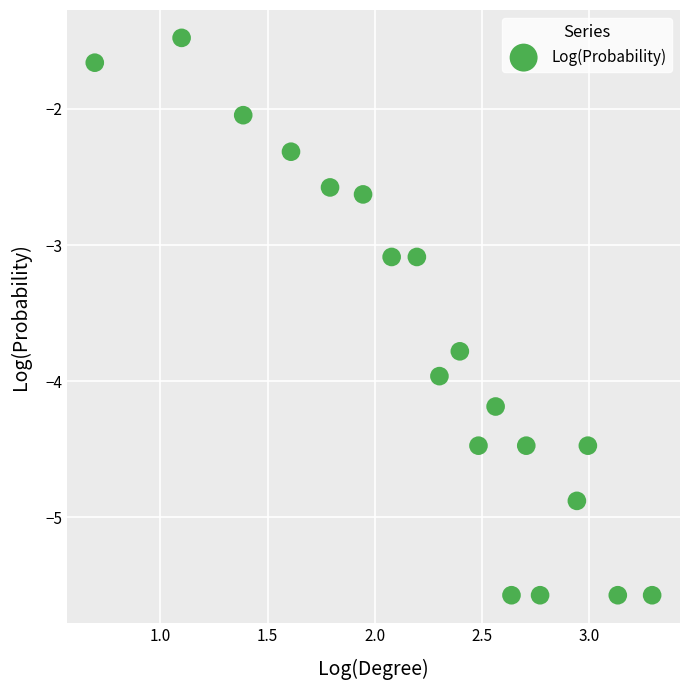

What is the range of Y values (max minus min)?

4.1